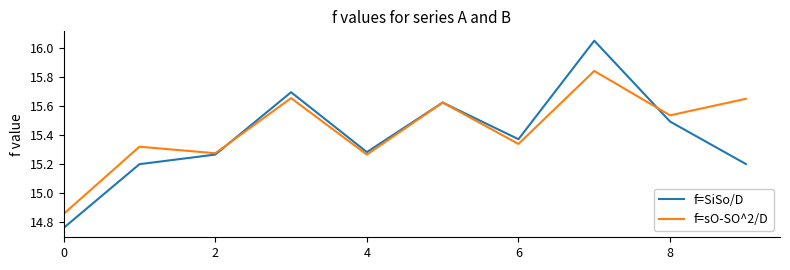

List the series in order of their peak value, lowest first.

f=sO-SO^2/D, f=SiSo/D